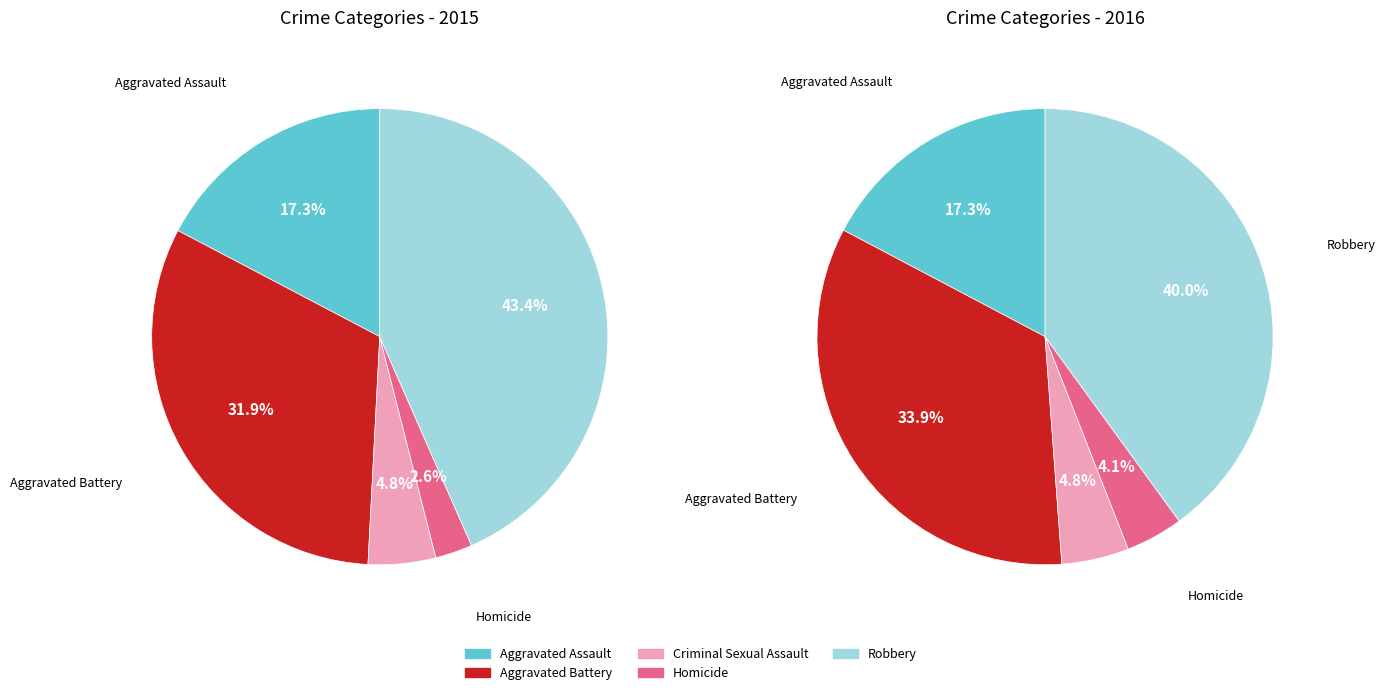

Does Homicide represent more than half of the total?

No